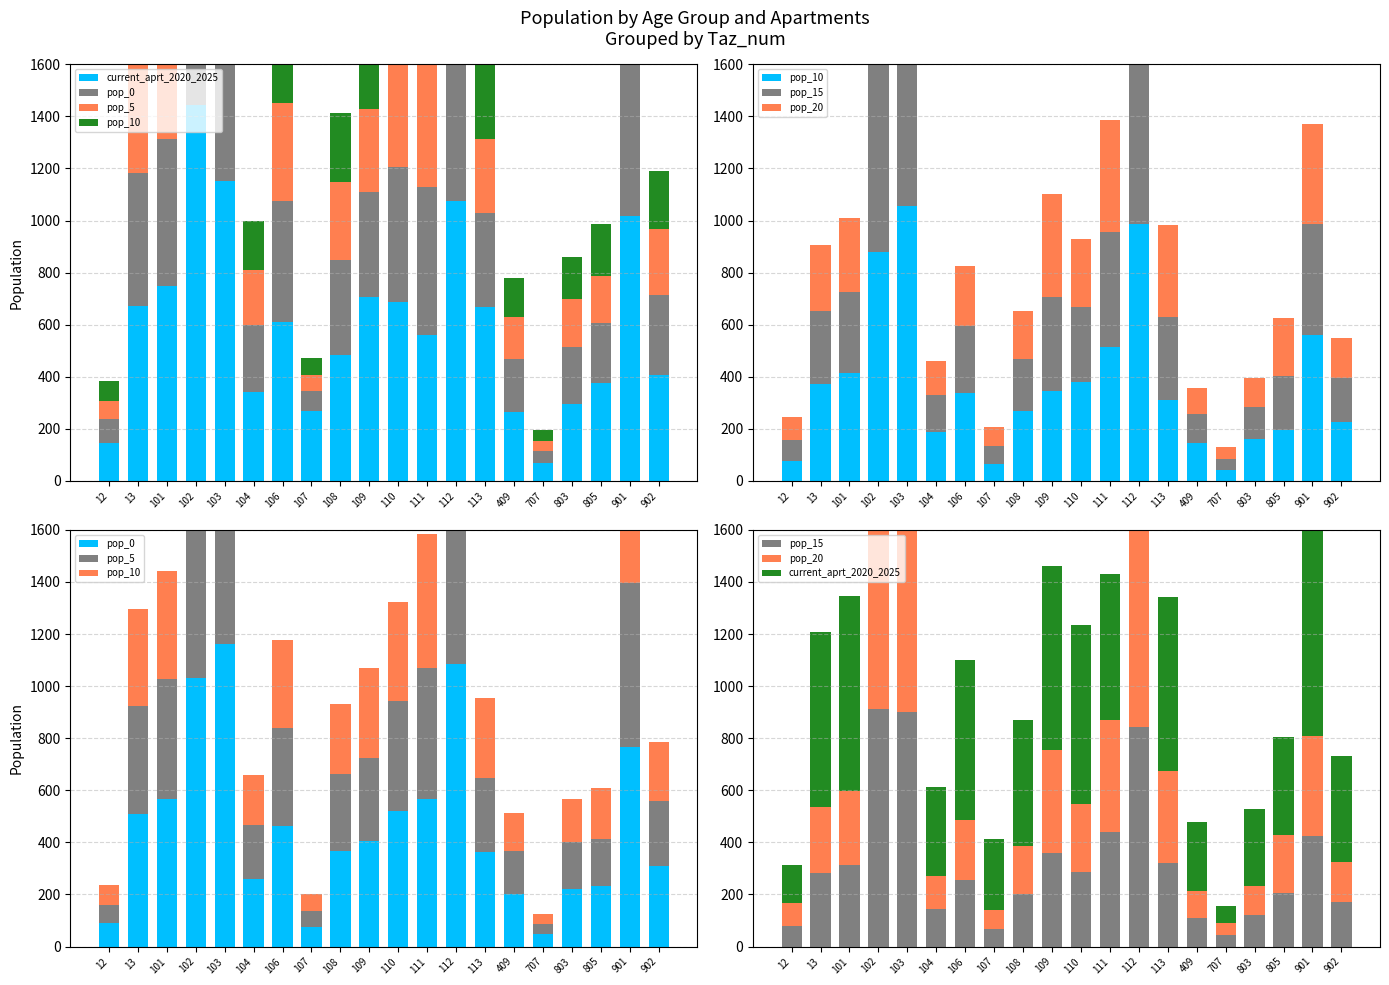

Is it true that pop_10 equals 195.5 at 901?

False